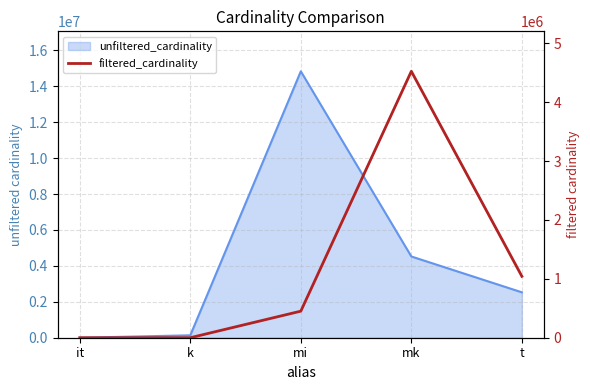

At which category does the chart reach its minimum across all series?

it